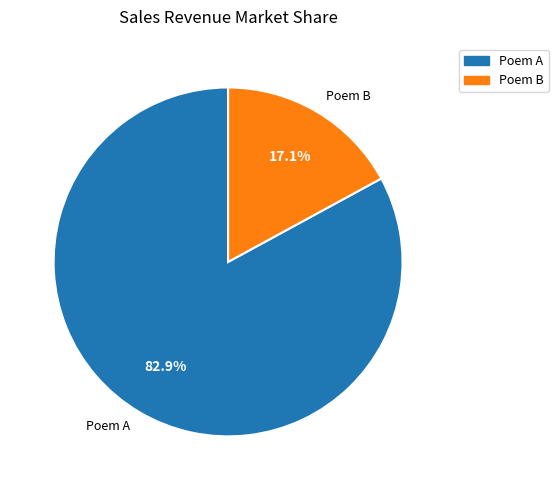

Which slice is the smallest?

Poem B